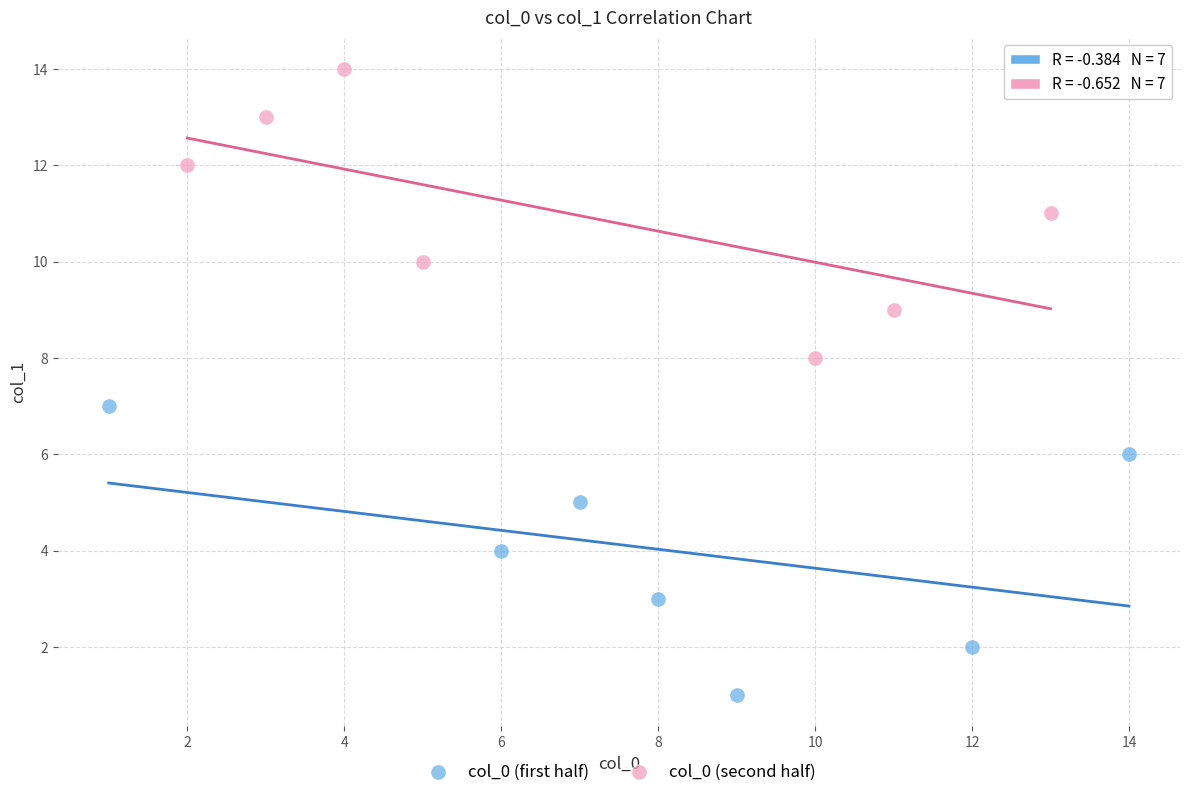

Which series reaches the maximum Y coordinate?

col_0 (second half)